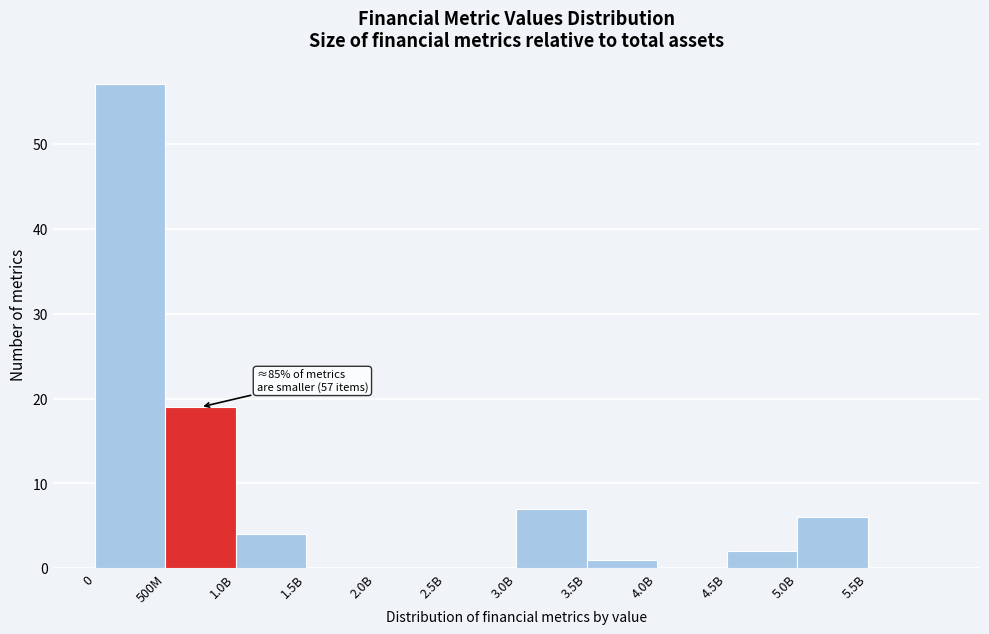

Reading left to right, what are all the values shown in this chart?

0=57	500M=19	1.0B=4	1.5B=0	2.0B=0	2.5B=0	3.0B=7	3.5B=1	4.0B=0	4.5B=2	5.0B=6	5.5B=0